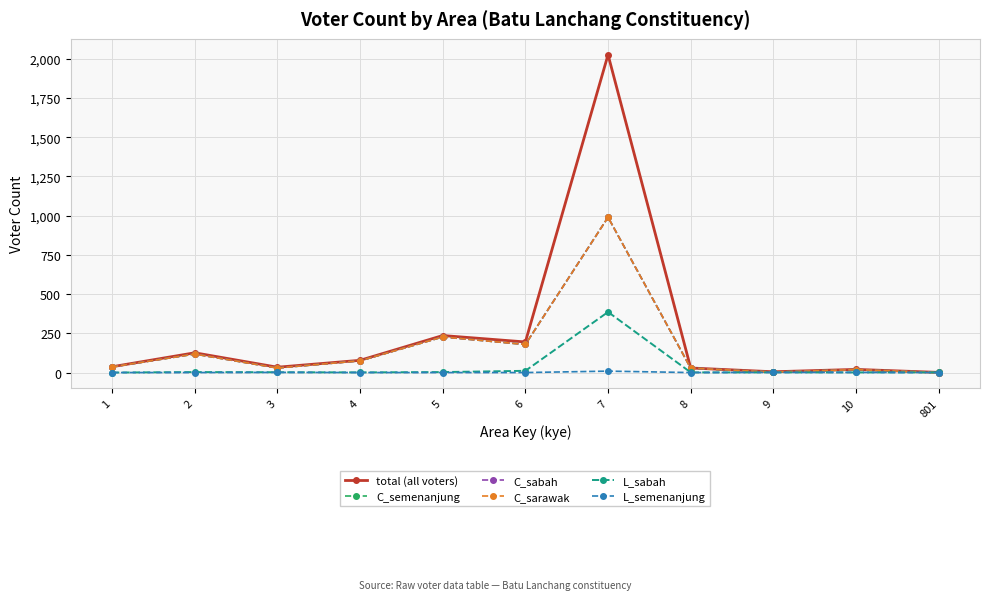

Which series has the largest range (max minus min)?

total (all voters)